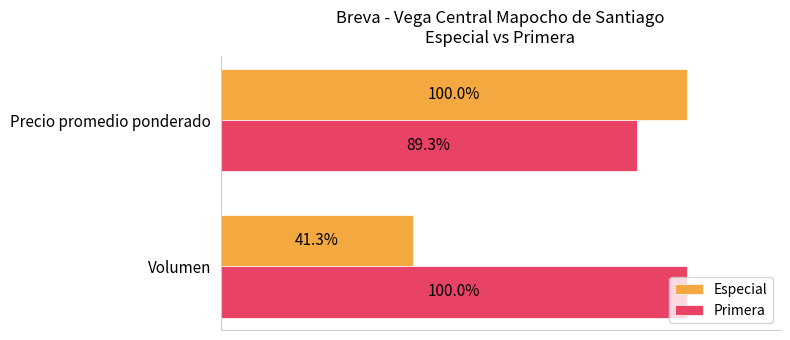

At which category is the sum across all series the highest?

Precio promedio ponderado